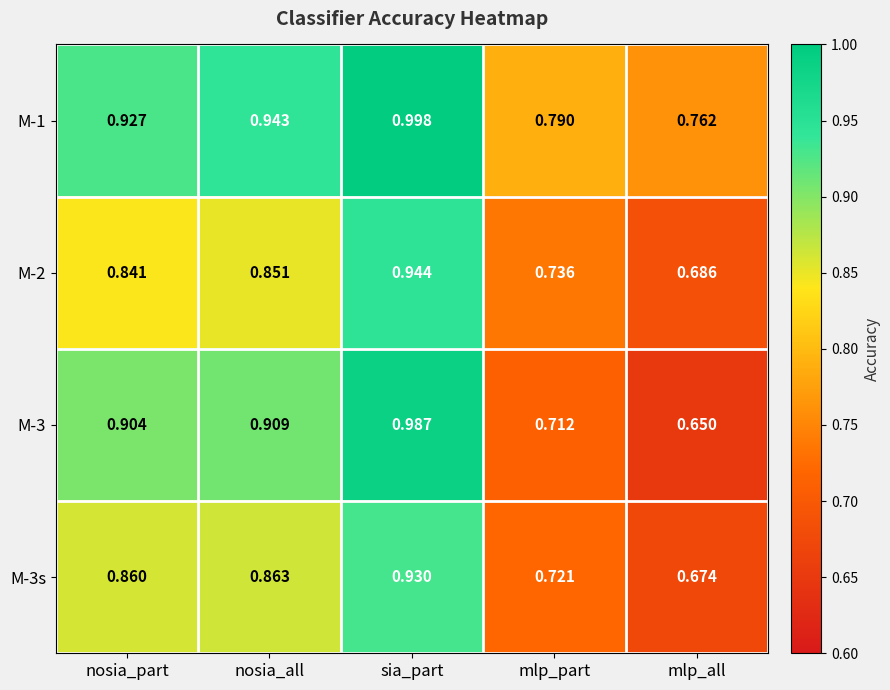

Is the value of M-3s at nosia_all greater than the value of M-2 at sia_part?

No